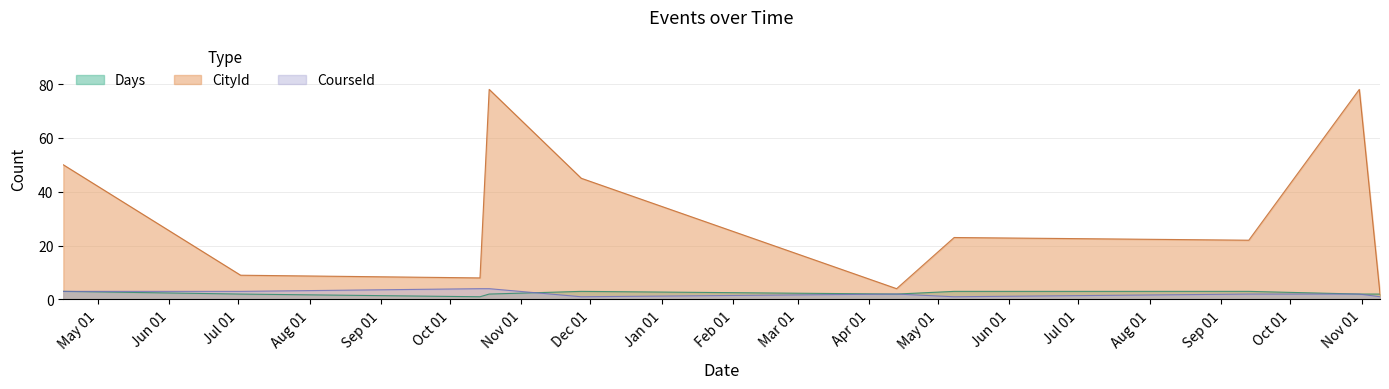

What is the difference between the maximum and second lowest values in the Days series?

1